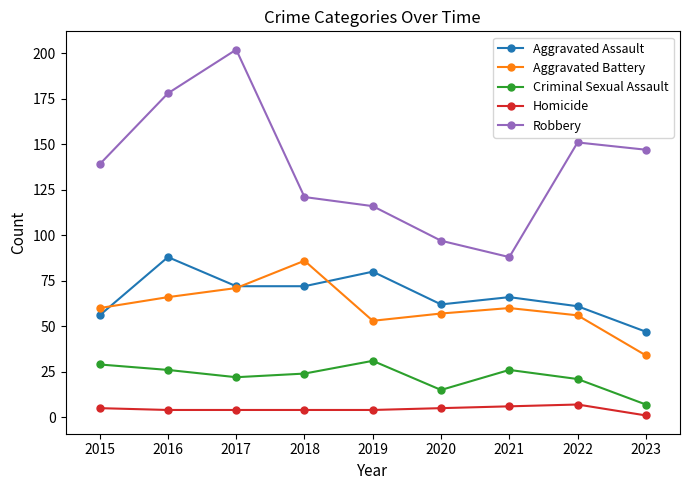

Does the chart display data point markers on the line(s)?

Yes